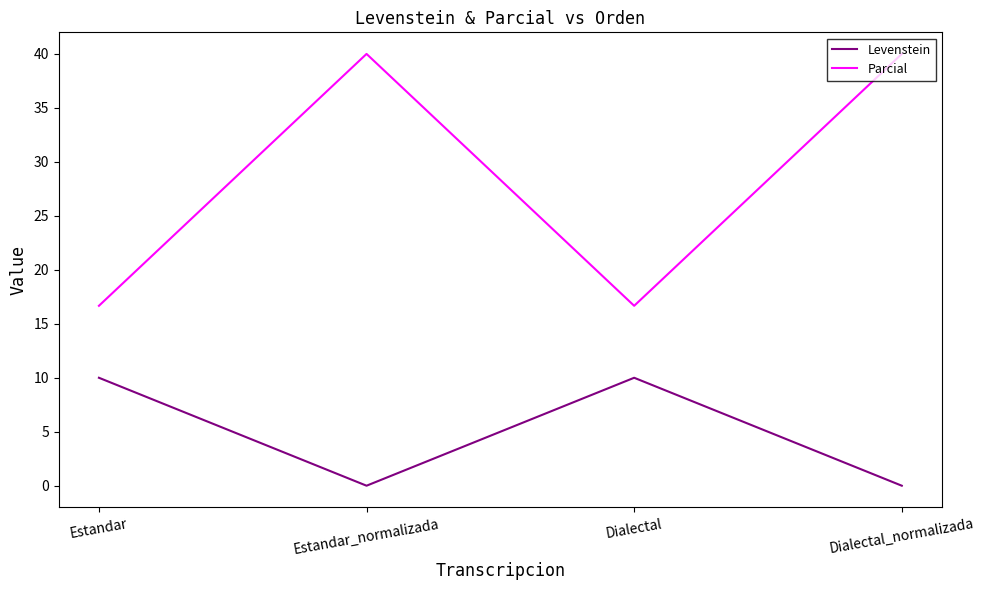

At how many categories does at least one series exceed 36?

2